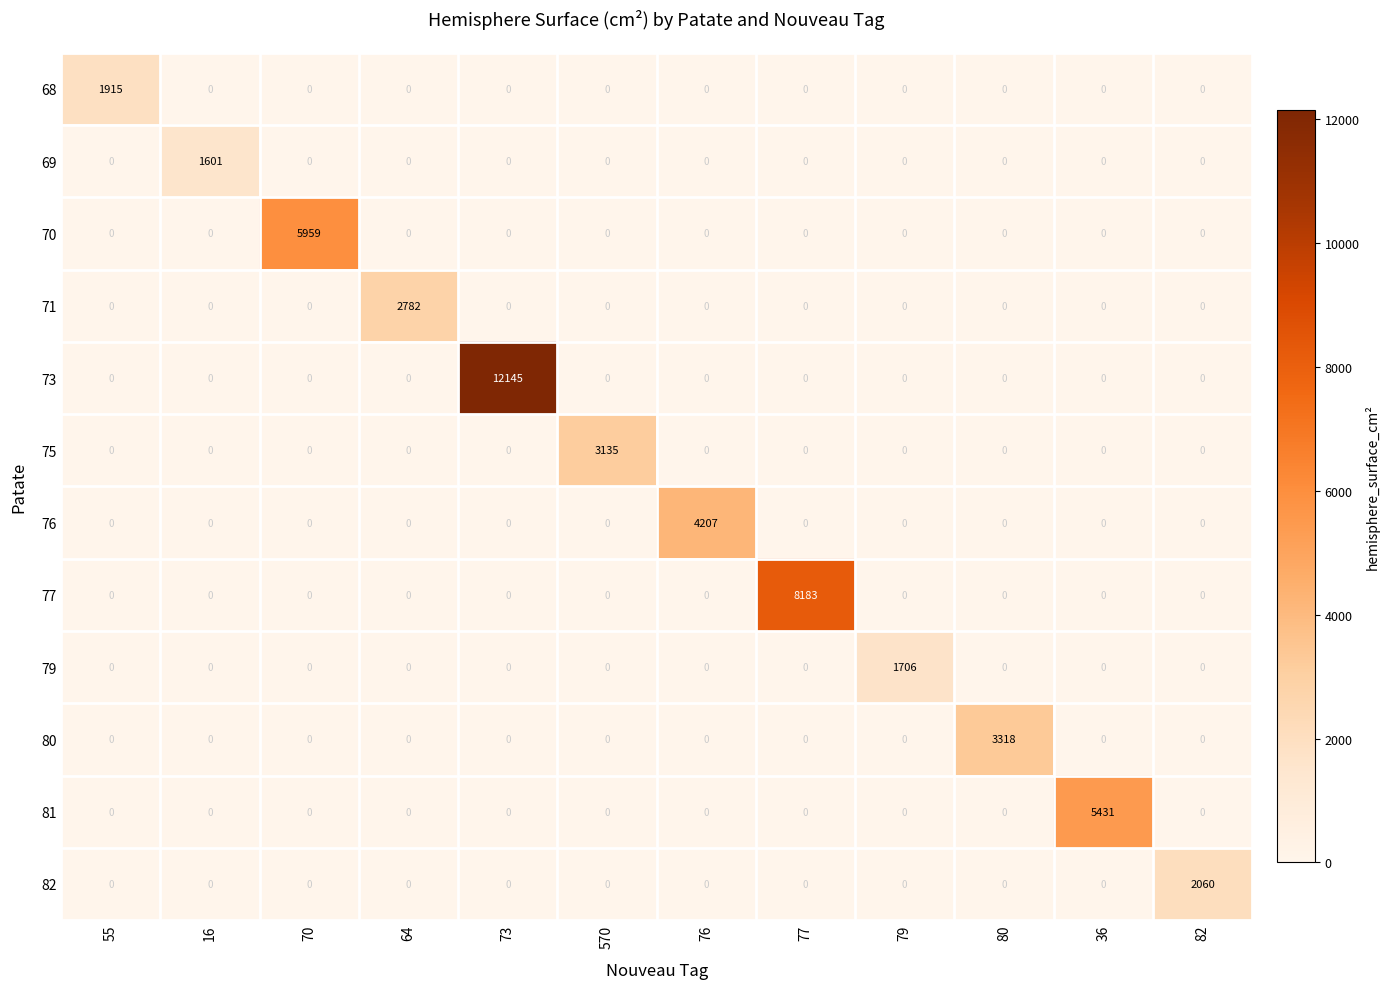

Rank the series by their maximum value, from lowest to highest.

69, 79, 68, 82, 71, 75, 80, 76, 81, 70, 77, 73